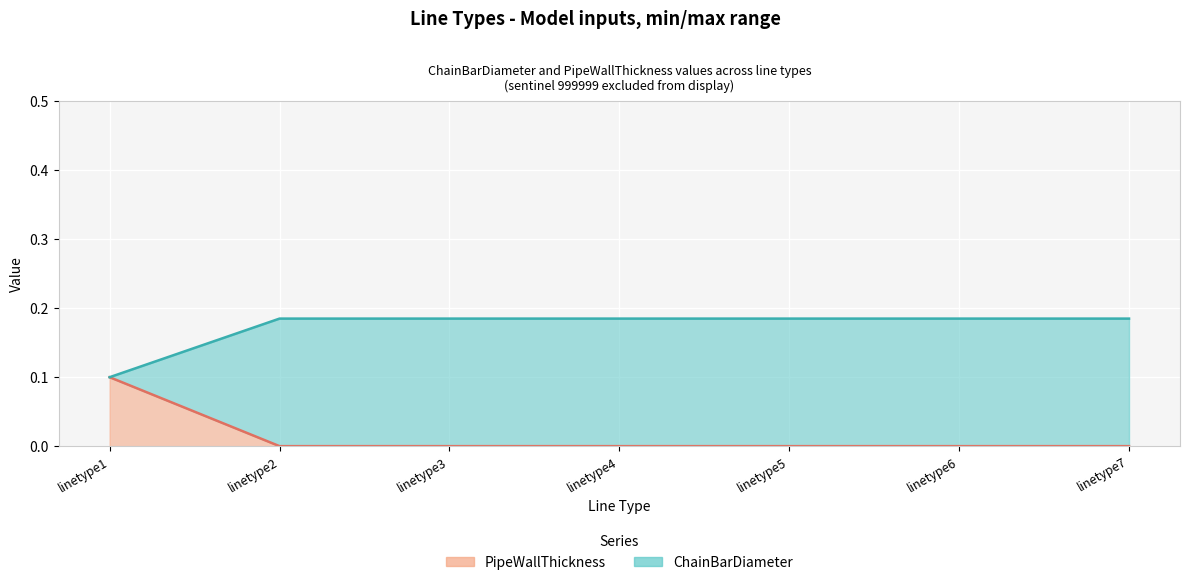

Which category has the highest value in the PipeWallThickness series?

linetype1